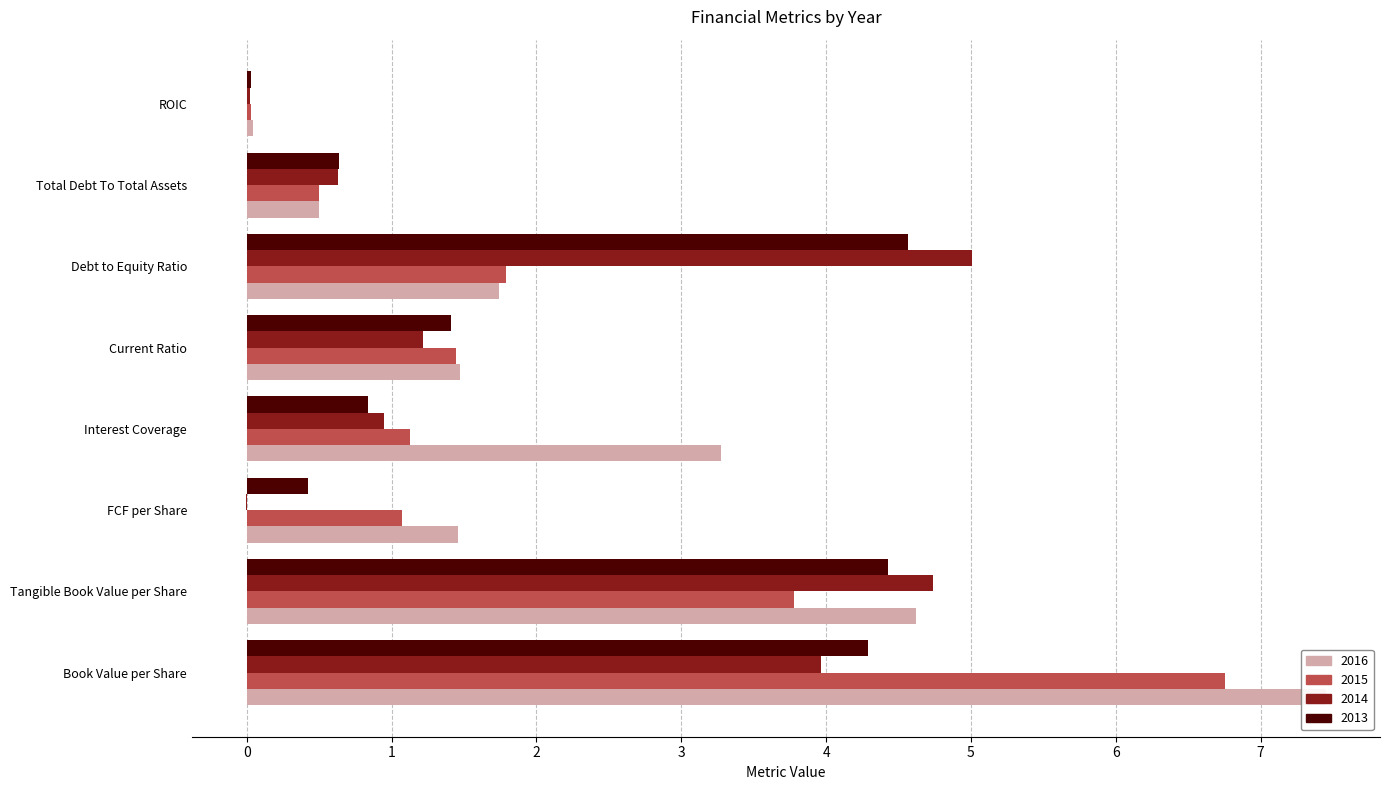

What is the sum of all 2015 values?

16.5